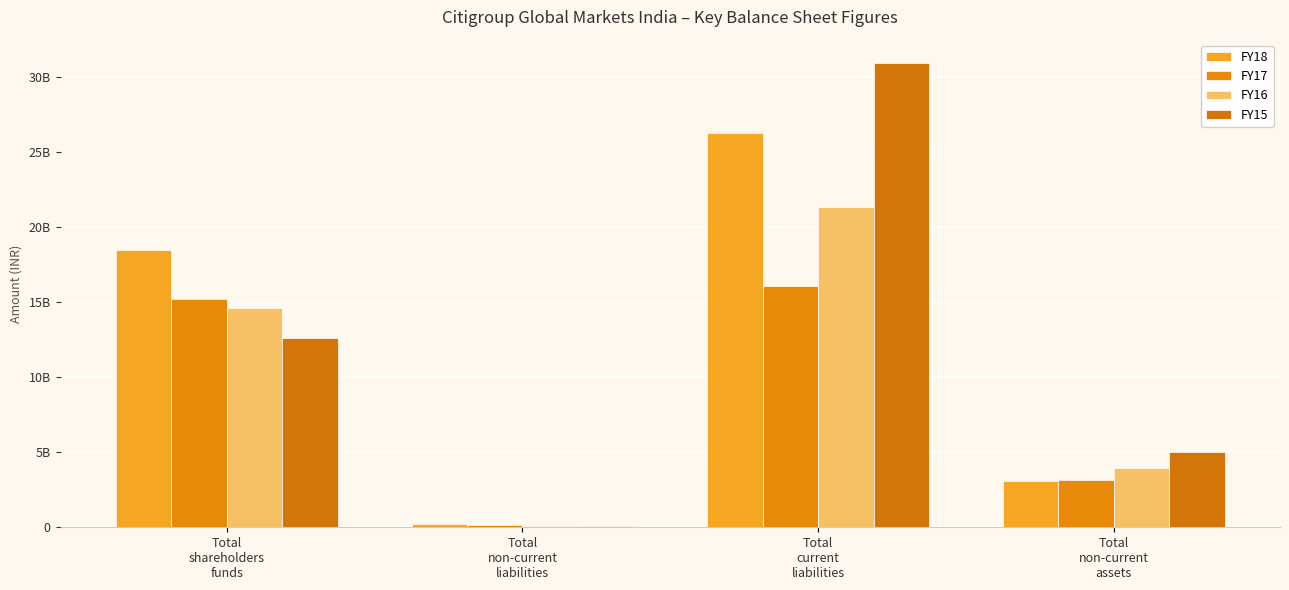

What is the label of the 4th bar from the right?

Total
shareholders
funds